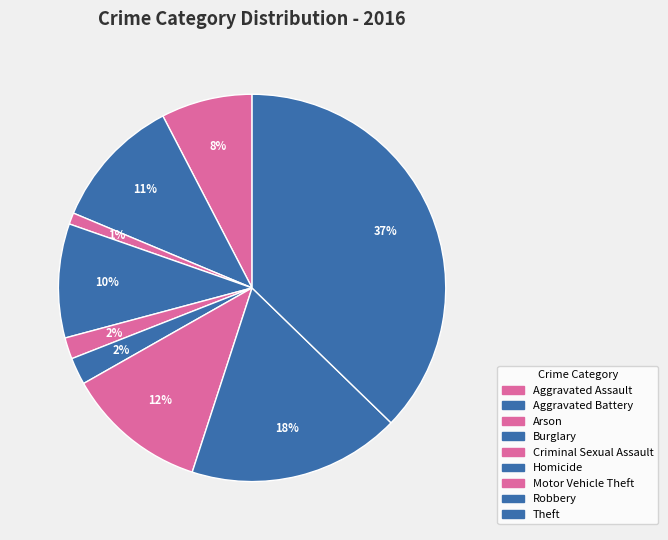

How many segments does this pie chart have?

9